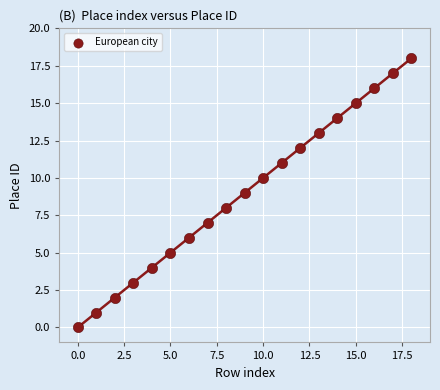

What is the range of Y values (max minus min)?

18